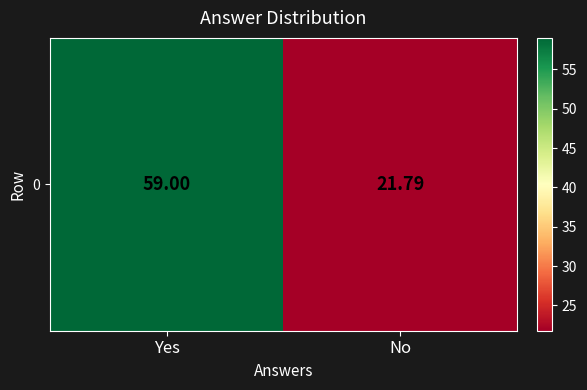

The chart shows a value of 102.2 at Yes. True or false?

False